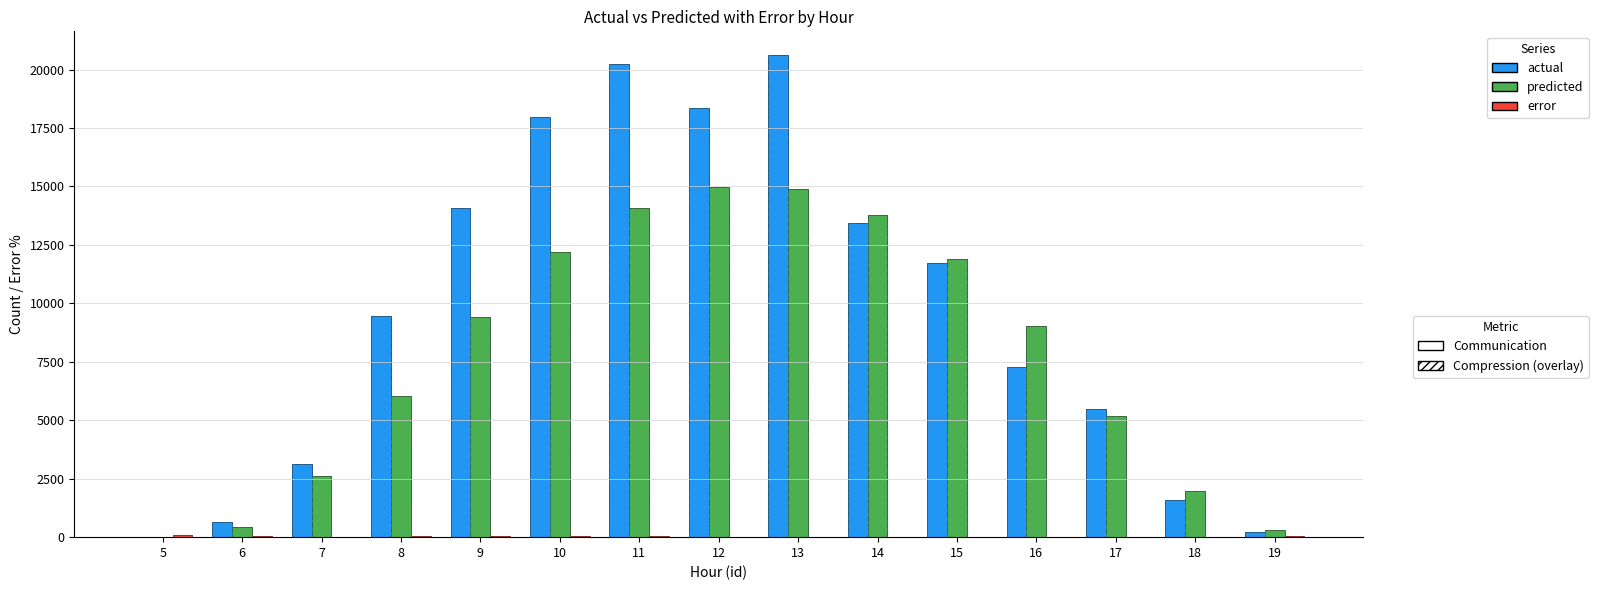

What is the spread (max minus min) of values at 6?

612